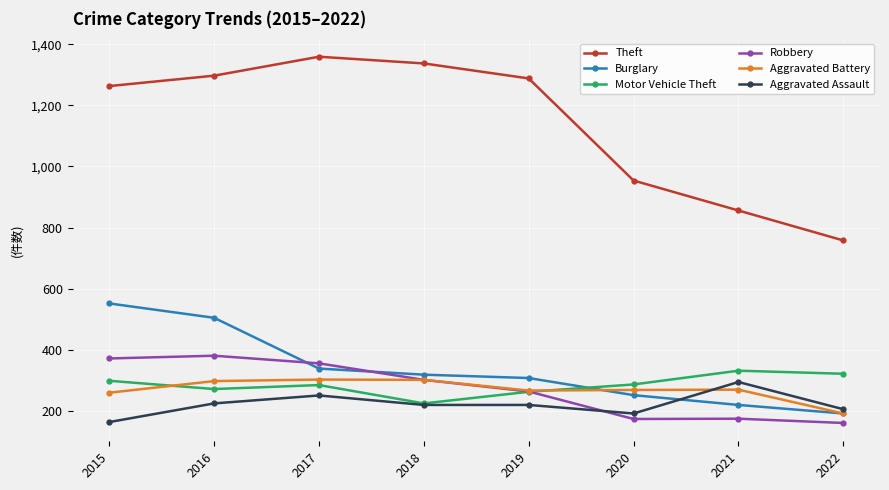

What is the spread (max minus min) of values at 2015?

1099